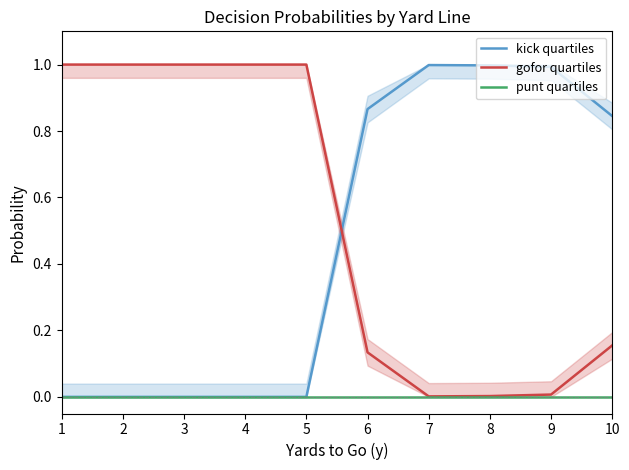

Which has a higher value, 10 or 1?

10